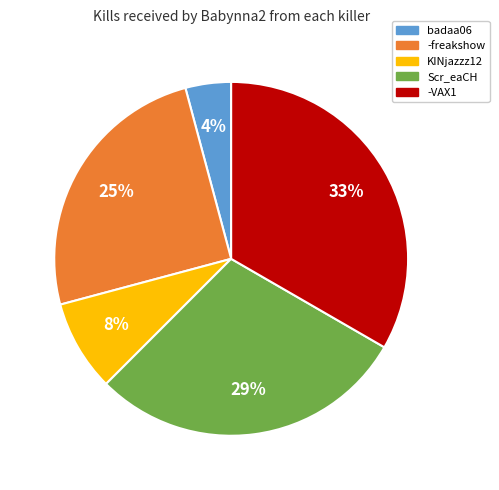

Does any single category account for the majority?

No